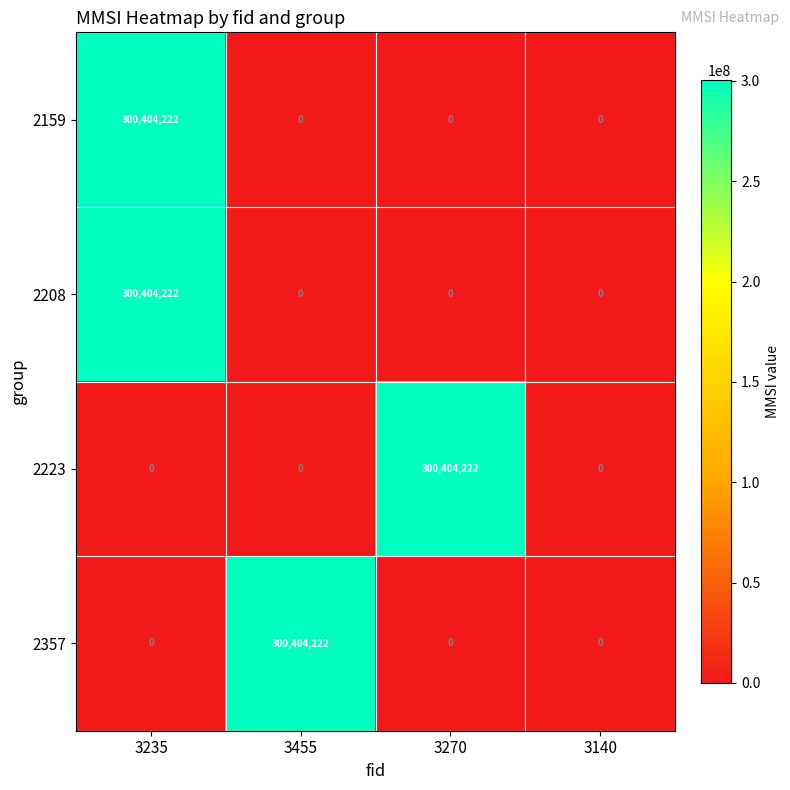

What is the difference between the highest and lowest values at 3235?

300404222